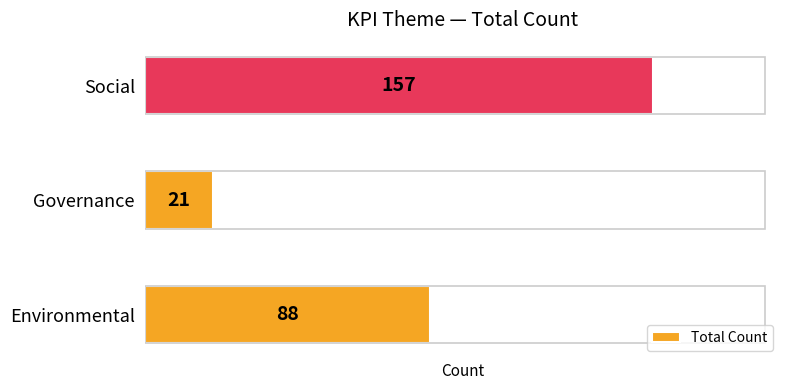

Rank the categories by value from lowest to highest.

Governance, Environmental, Social